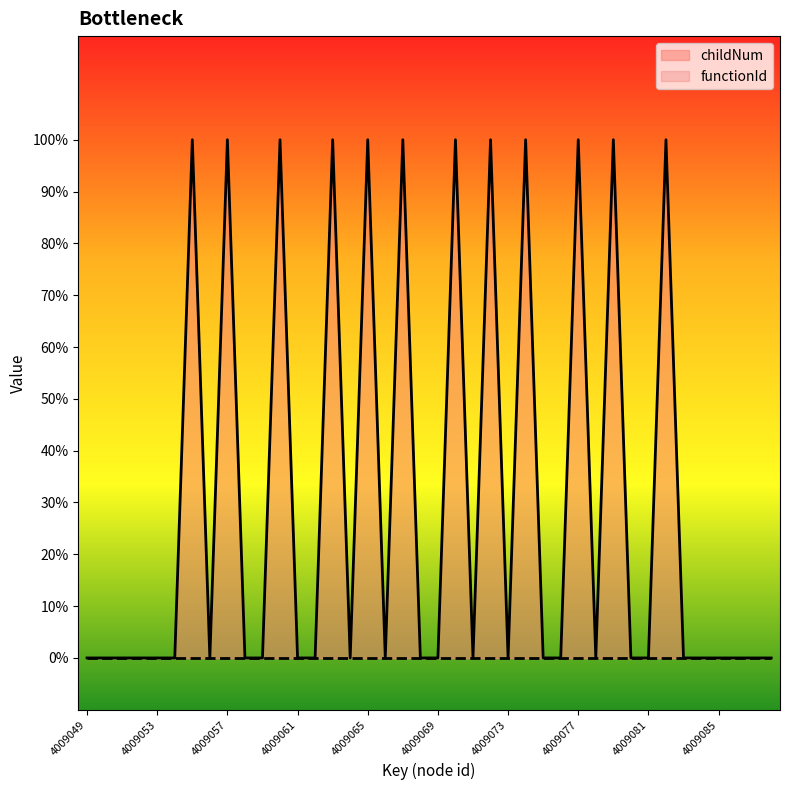

What is the sum of the values at 4009060 and 4009059?

1